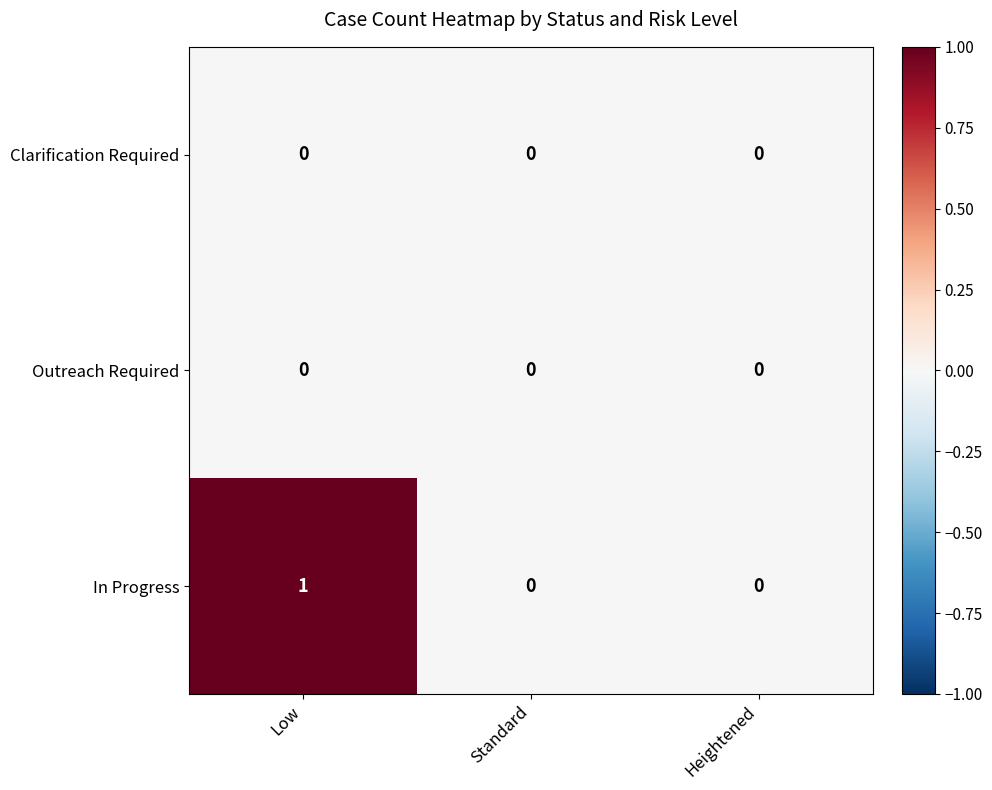

Reading left to right, transcribe all the data shown in this chart.

Clarification Required: Low=0	Standard=0	Heightened=0
Outreach Required: Low=0	Standard=0	Heightened=0
In Progress: Low=1	Standard=0	Heightened=0